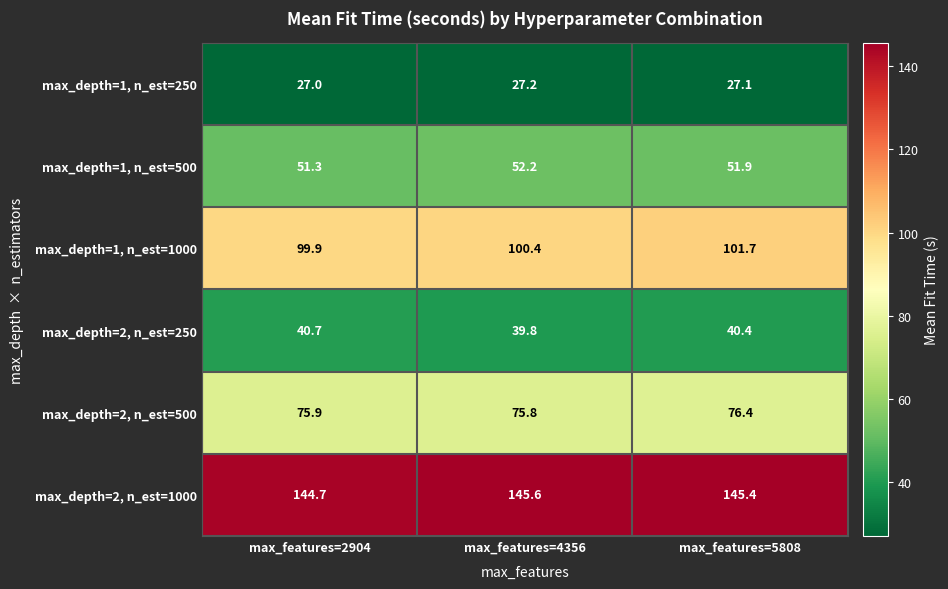

What is the difference between the highest and lowest values at max_features=4356?

118.4